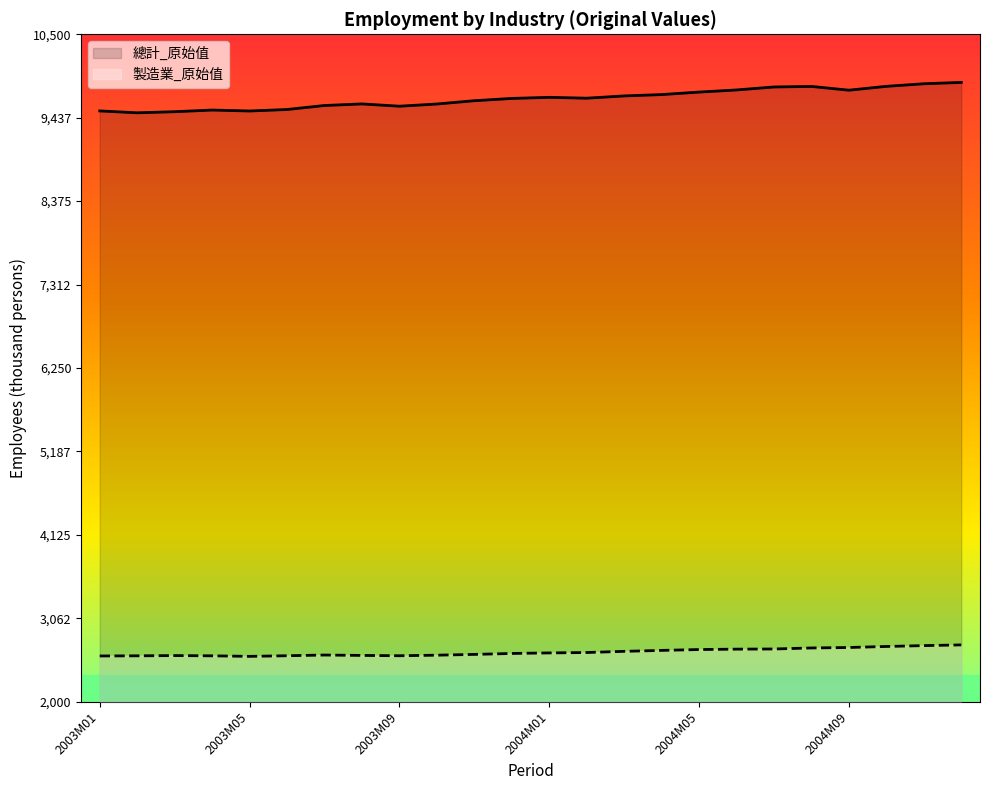

What is the label of the 23rd point from the right?

2003M02